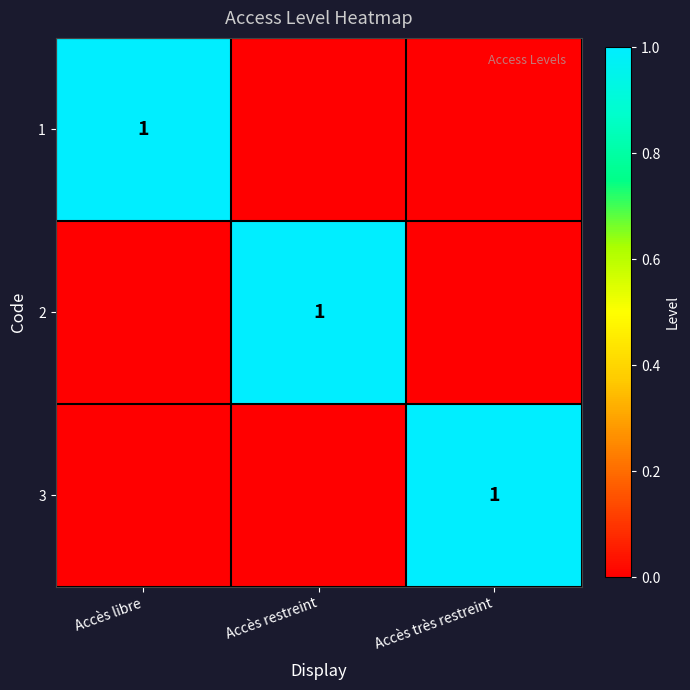

Which has a higher value, Accès très restreint or Accès restreint?

Accès très restreint